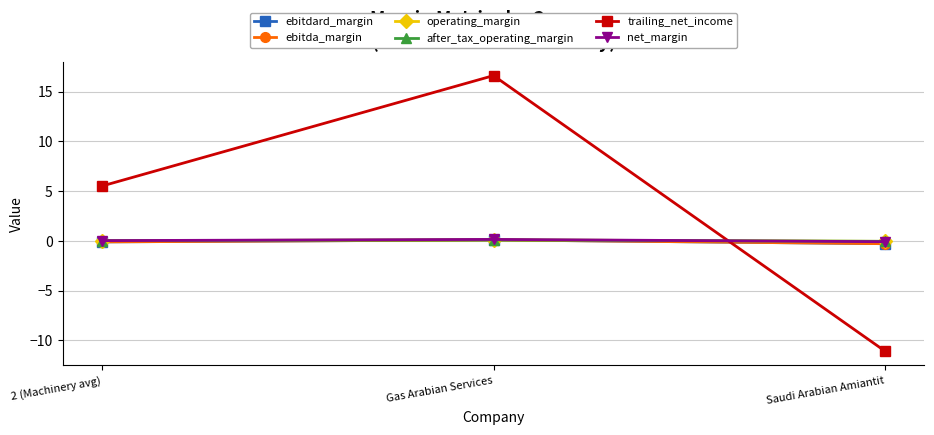

At which label is after_tax_operating_margin closest to 0?

2 (Machinery avg)